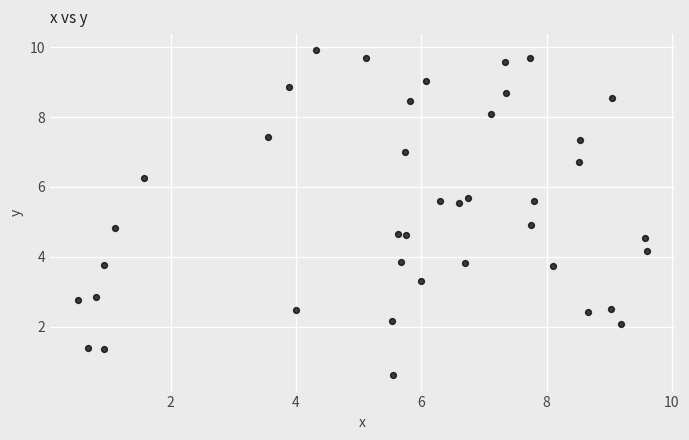

What is the range of Y values (max minus min)?

9.3